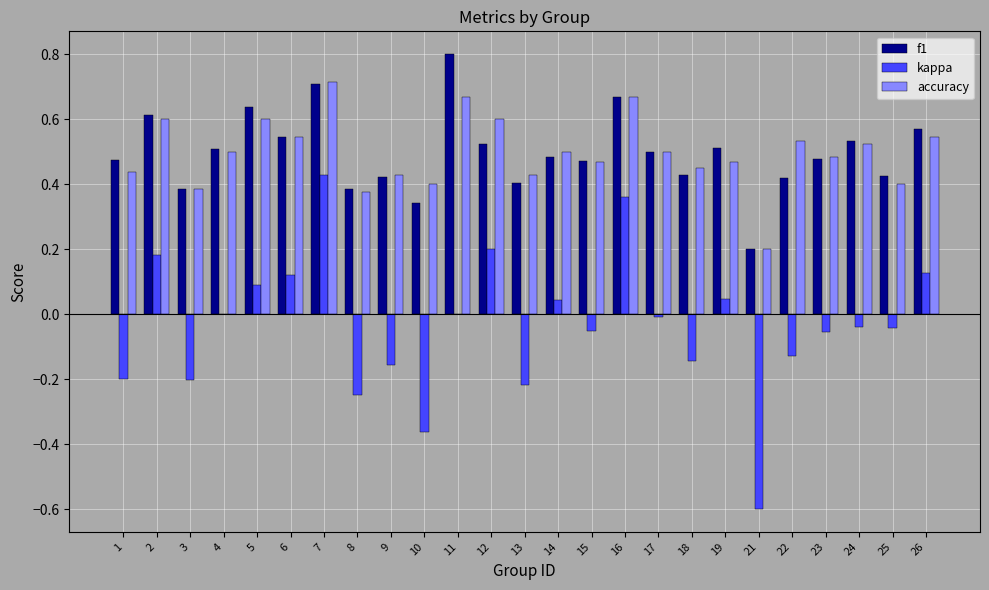

Between 21 and 24, which series saw the biggest shift?

kappa